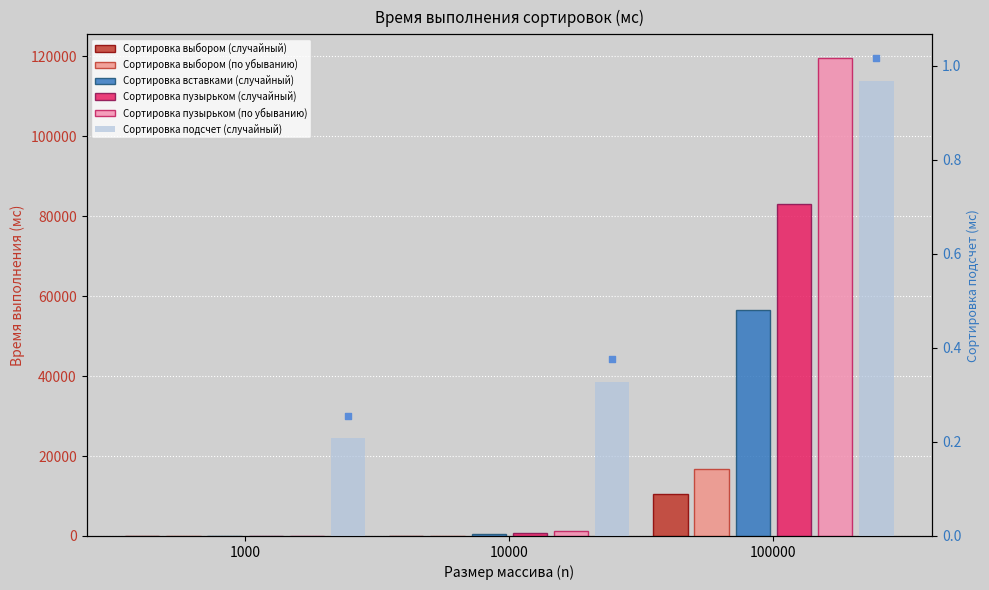

What are all the series names shown in the legend?

Сортировка выбором (случайный), Сортировка выбором (по убыванию), Сортировка вставками (случайный), Сортировка пузырьком (случайный), Сортировка пузырьком (по убыванию), Сортировка подсчет (случайный)